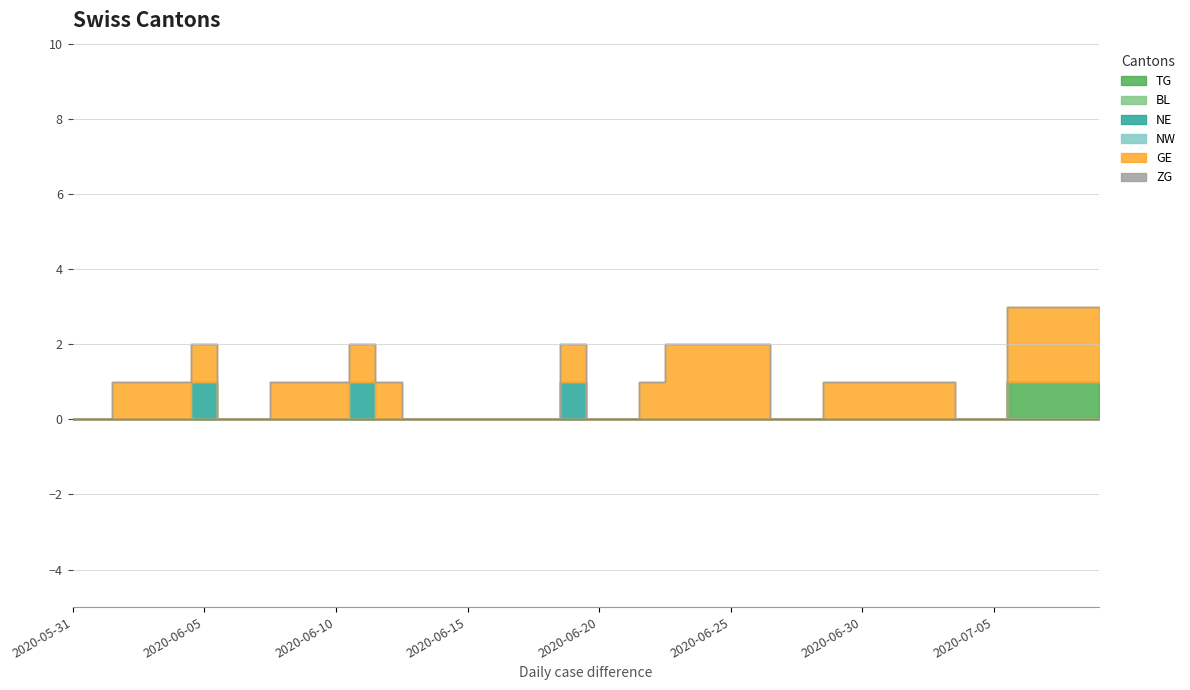

True or false: BL and NW intersect in this chart.

False